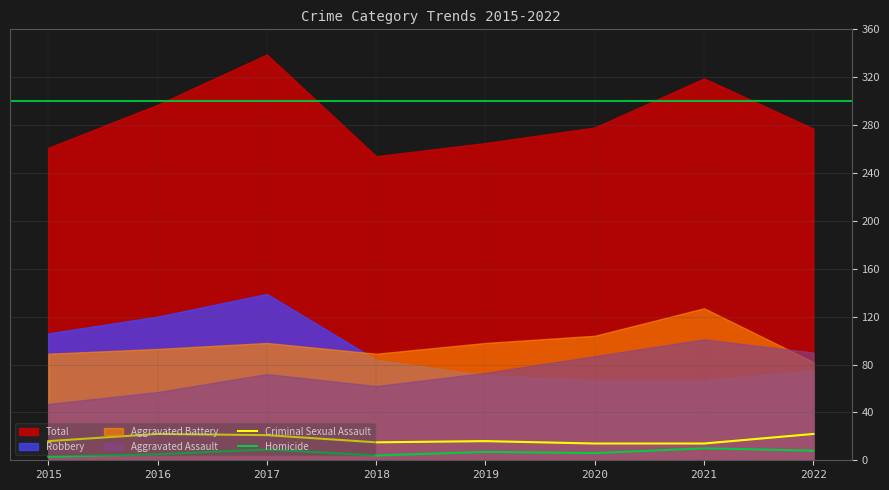

What is the sum of all Homicide values?

52